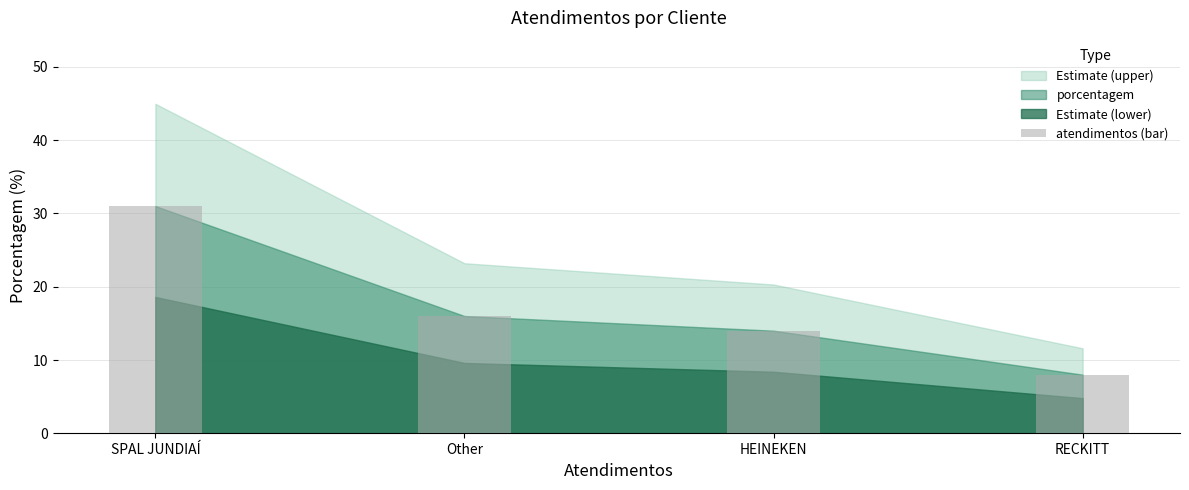

At which label does the data first exceed 16?

SPAL JUNDIAÍ